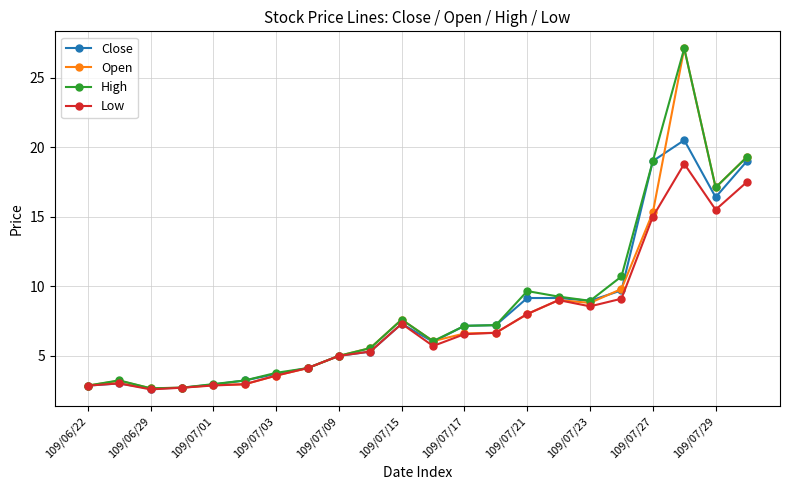

What is the maximum value shown in the chart?

27.1